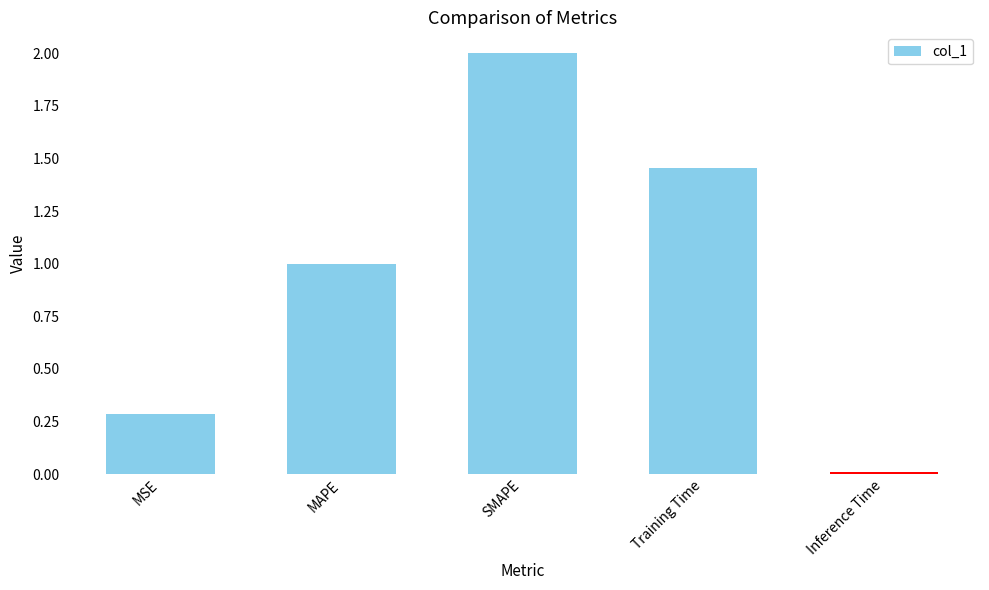

What is the approximate value at SMAPE?

2.0